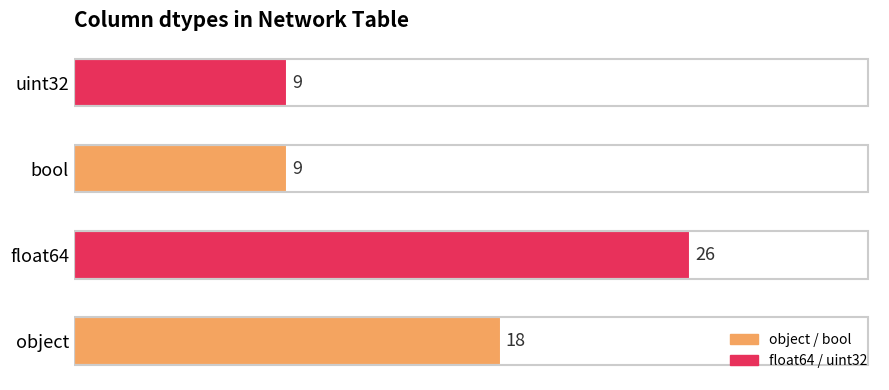

How many categories are shown in the chart?

4